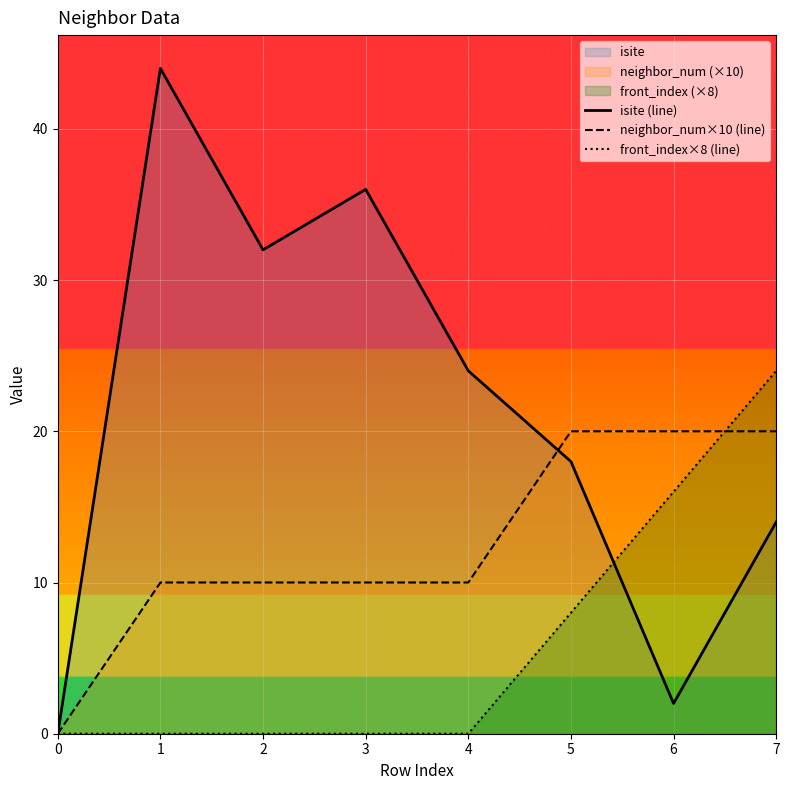

What is the maximum value shown in the chart?

44